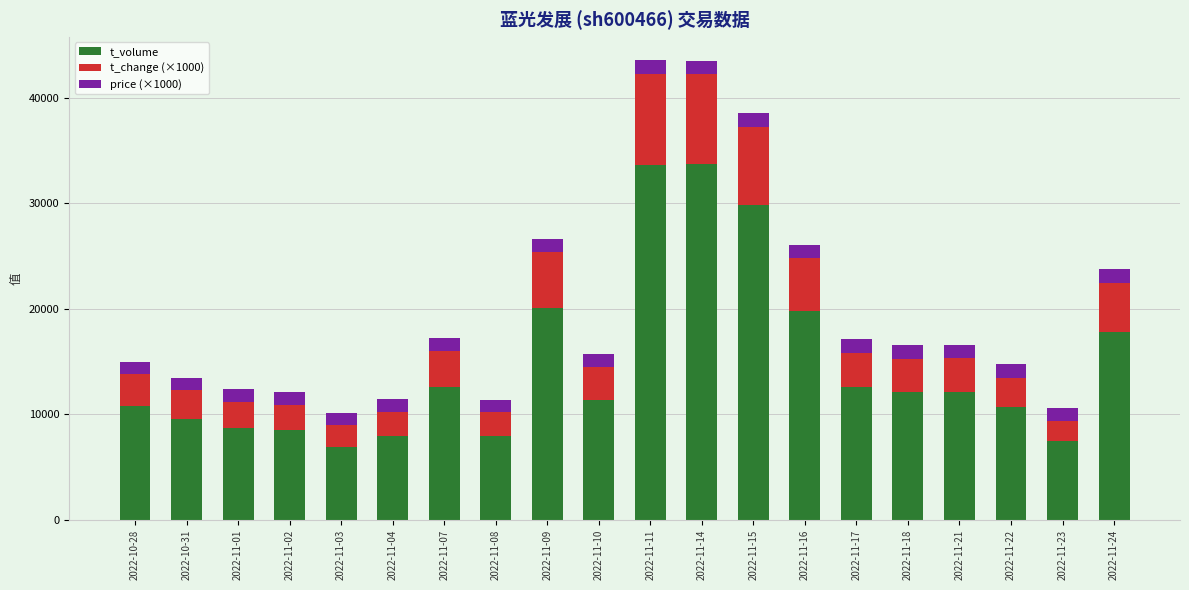

The value of t_volume at 2022-11-02 is 8496. True or false?

True